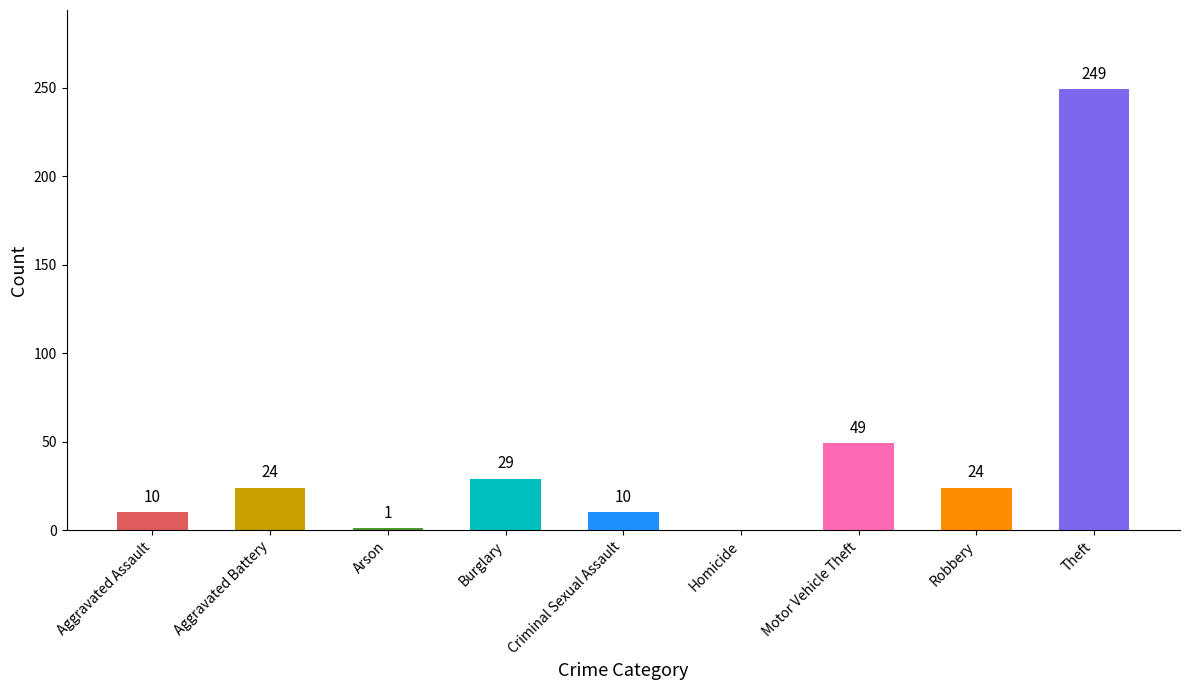

What is the change in value from Aggravated Assault to Motor Vehicle Theft?

+39